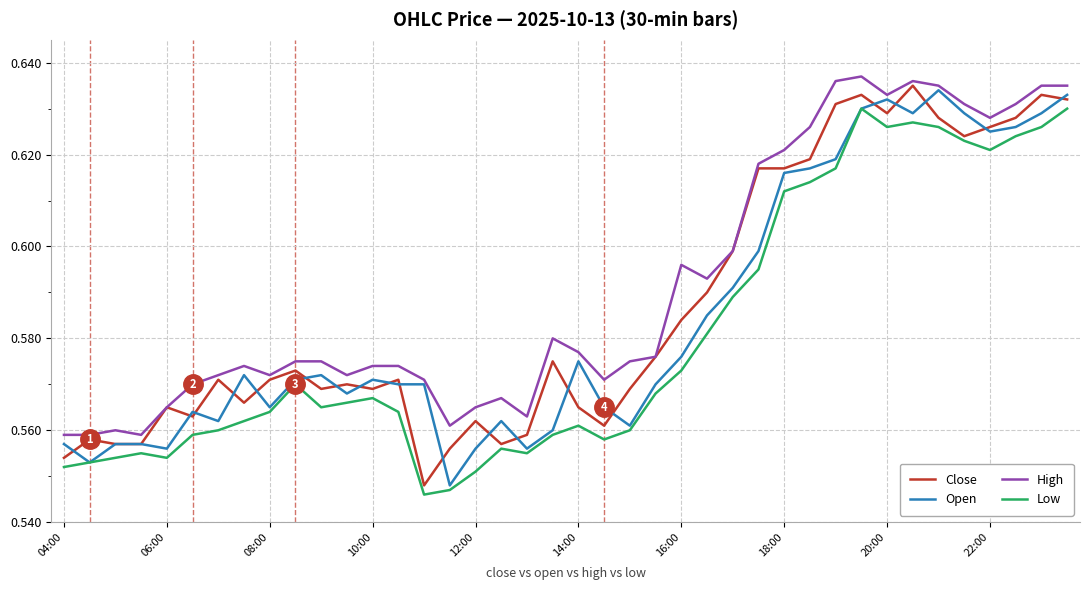

True or false: Low and High cross at least once.

False